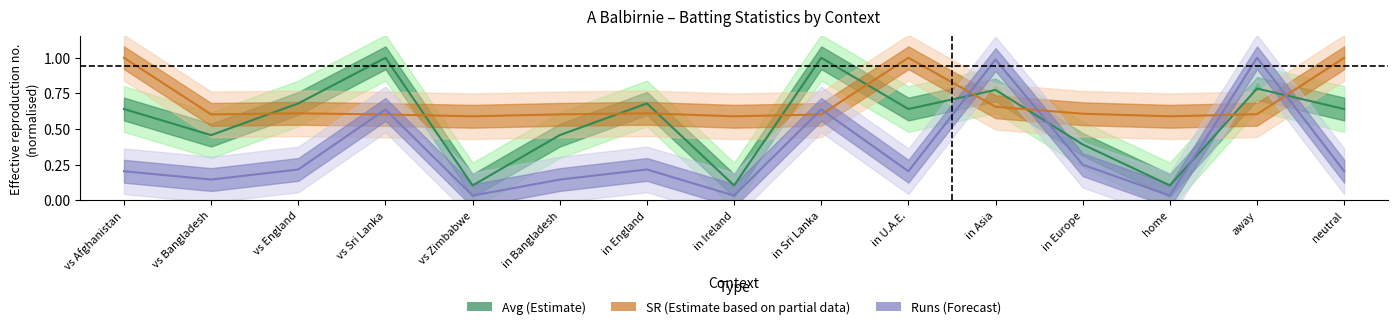

What is the approximate value of Avg at in England?

0.7